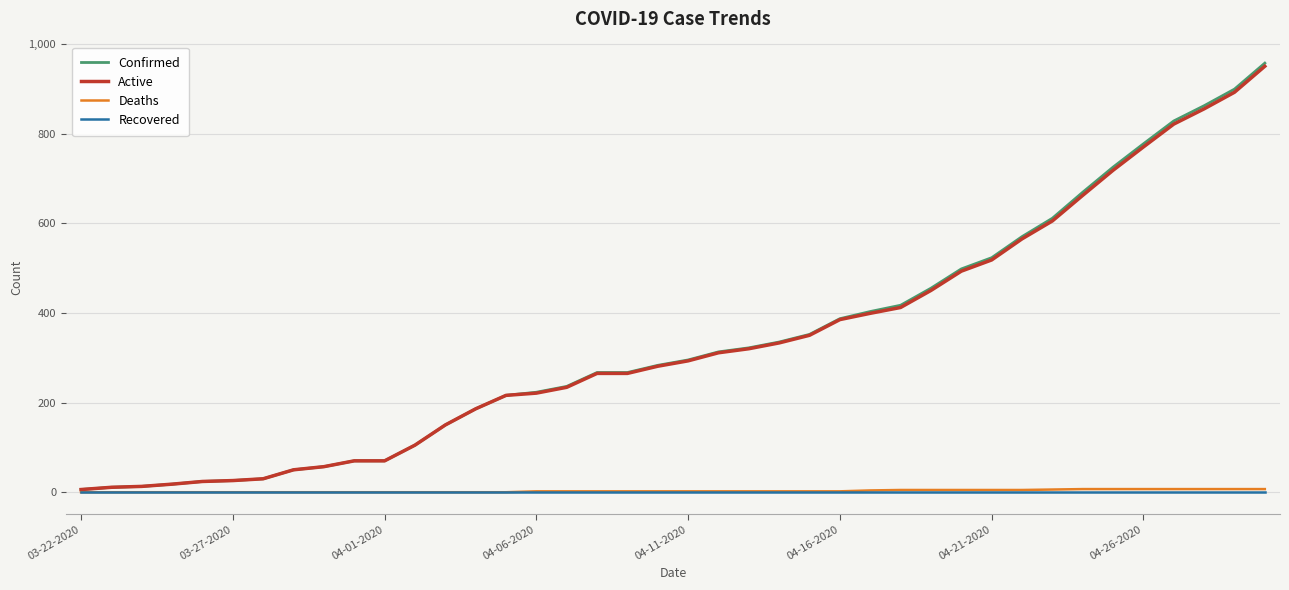

What are all the series names shown in the legend?

Confirmed, Active, Deaths, Recovered